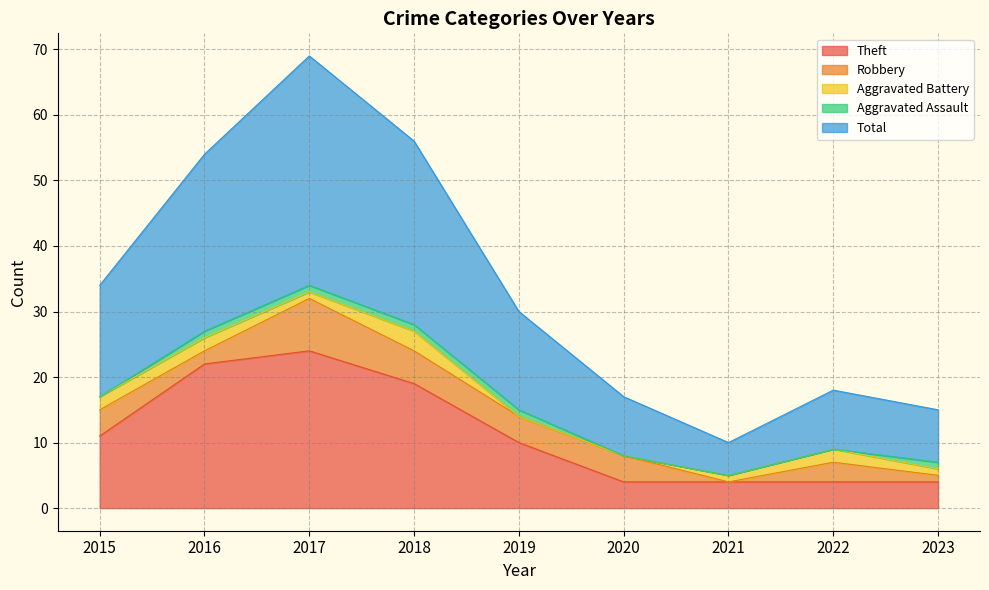

What is the difference between the Aggravated Battery values at 2015 and 2017?

1